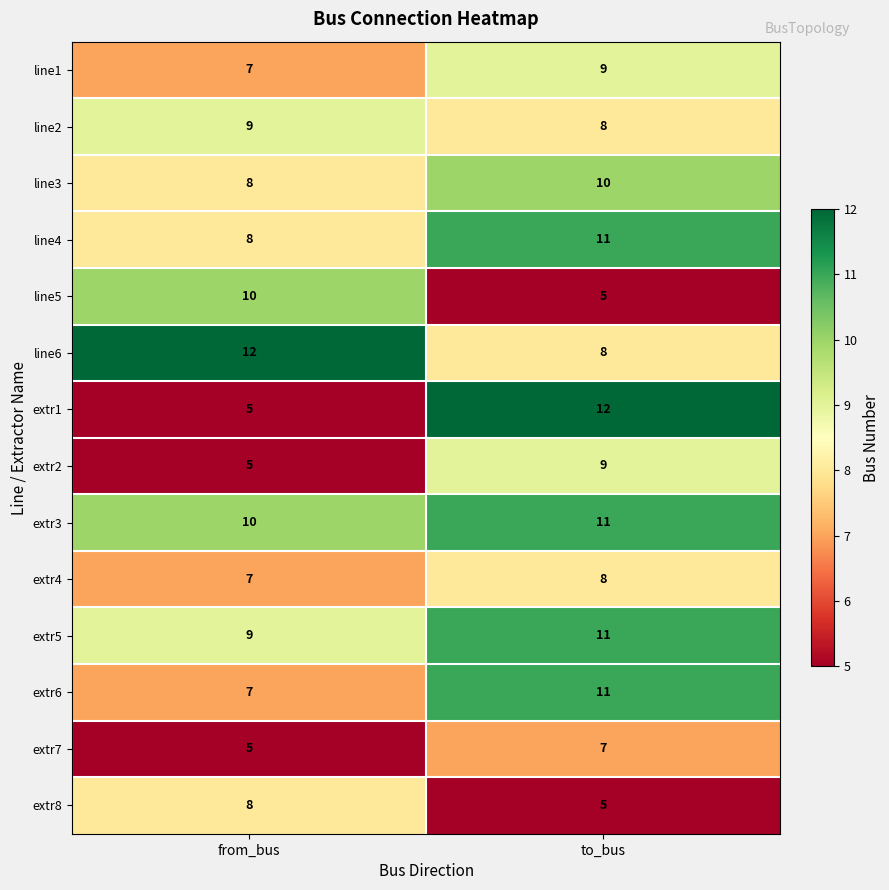

Is the value of line2 at from_bus greater than the value of extr4 at from_bus?

Yes